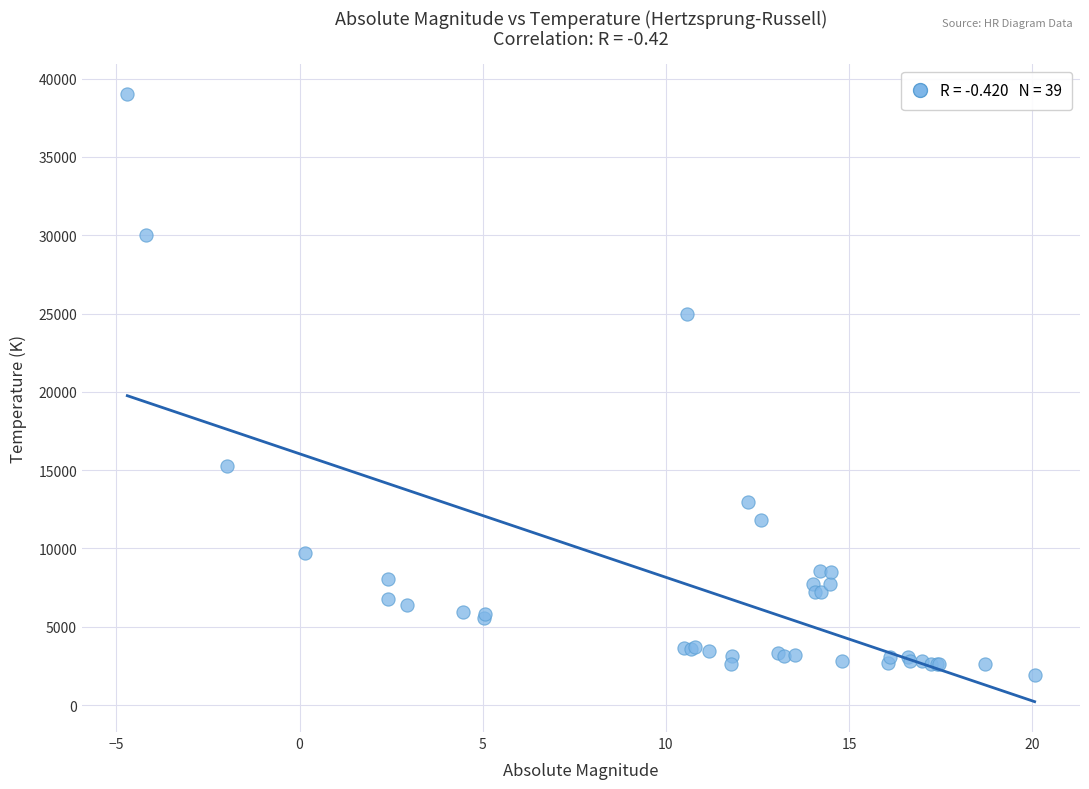

What Y value in the scatter plot is closest to 20469?

25000